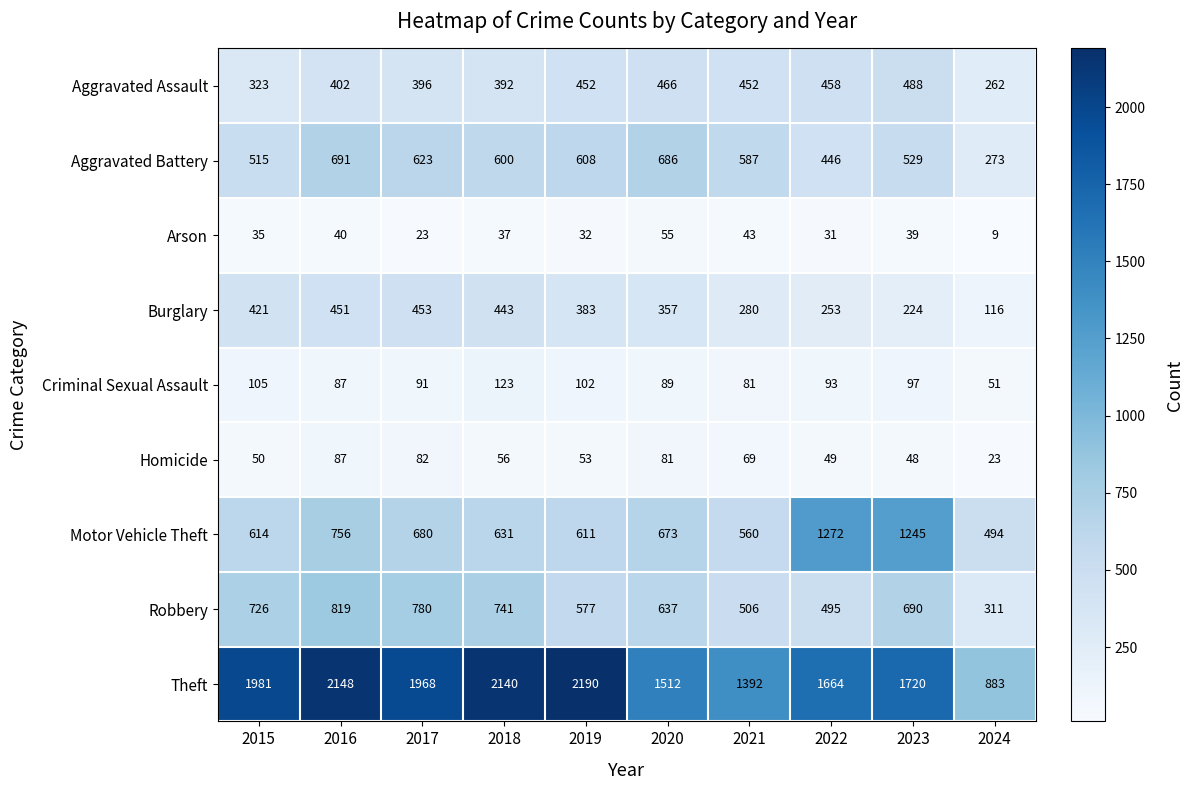

Which category has the highest value across all series?

2019